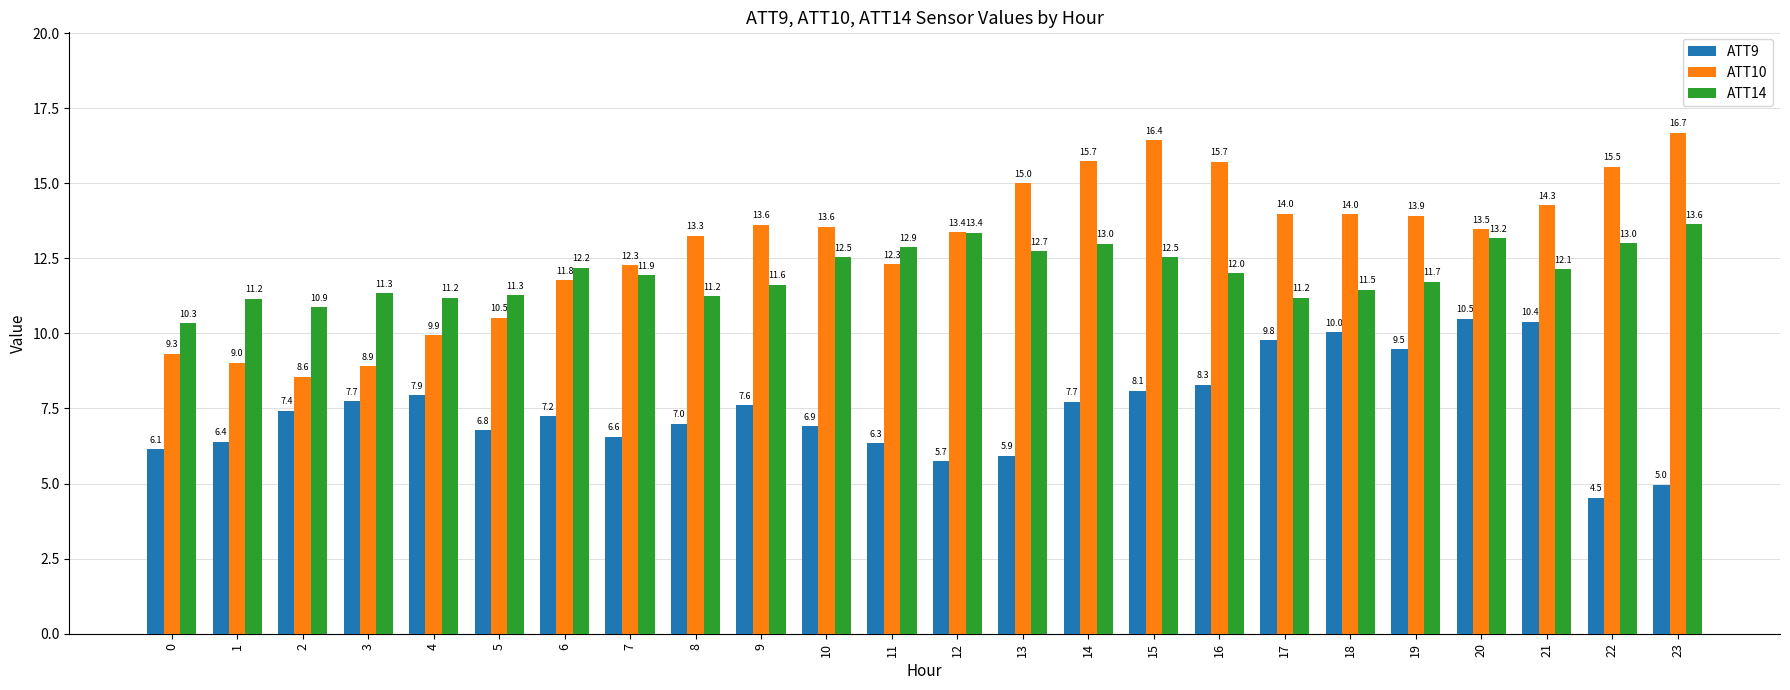

Rank the series by their maximum value, from highest to lowest.

ATT10, ATT14, ATT9